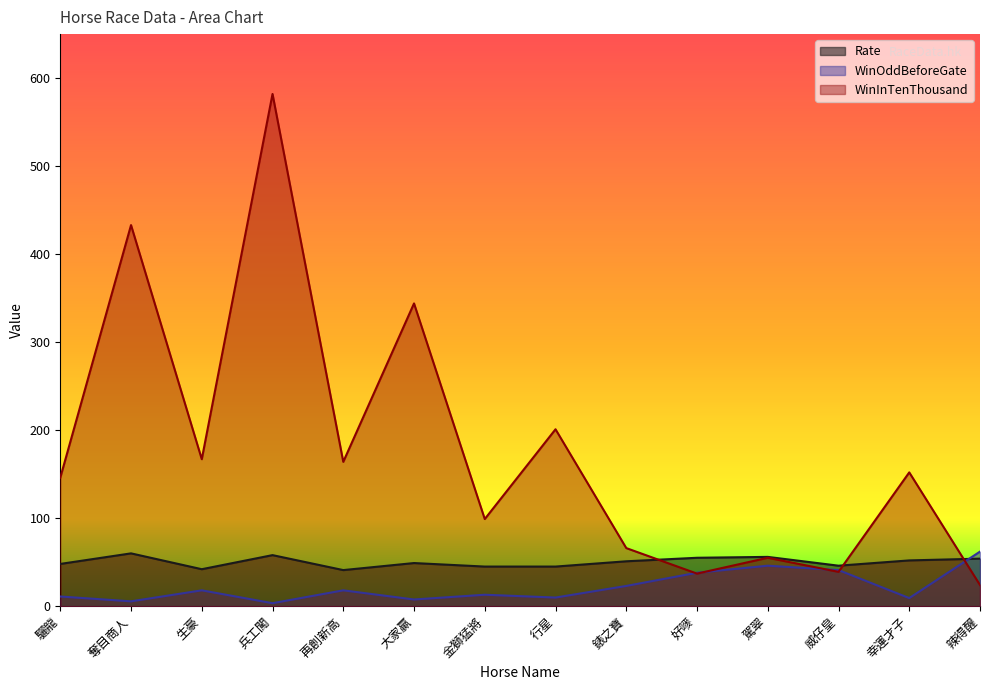

What is the difference between the maximum and second lowest values in the WinOddBeforeGate series?

56.5